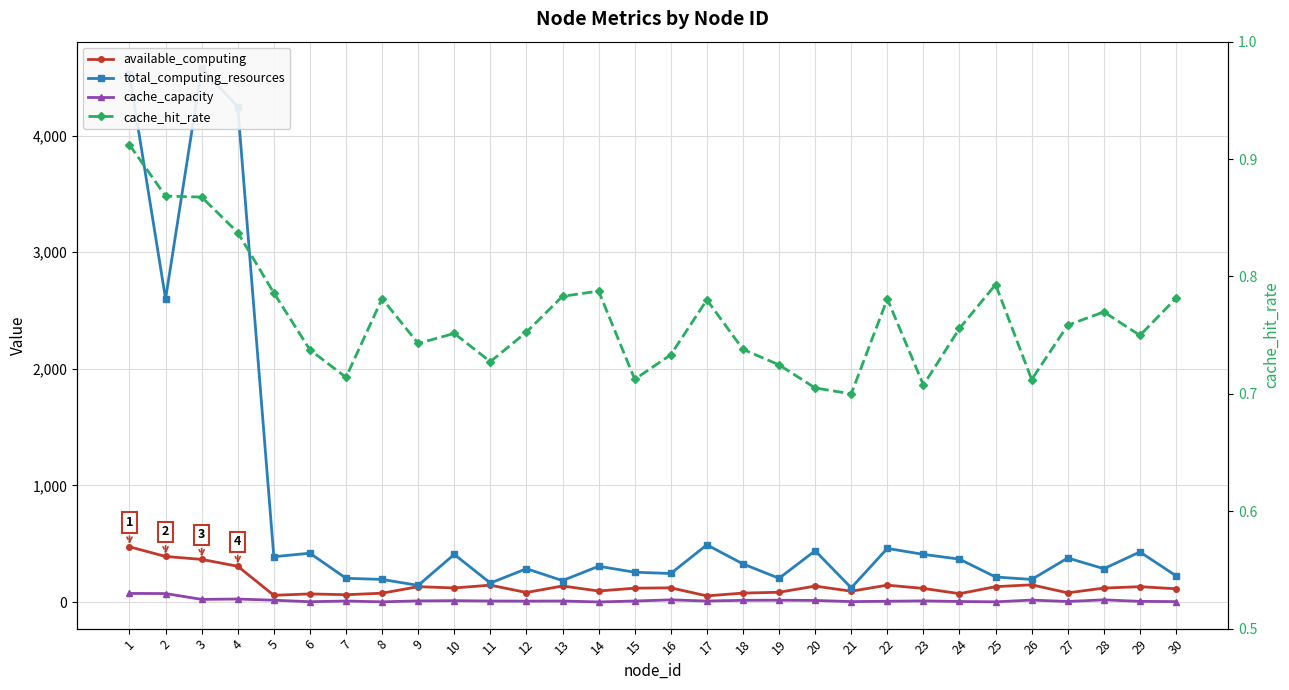

What is the value of the cache_hit_rate point at the 21st from the left?

0.7